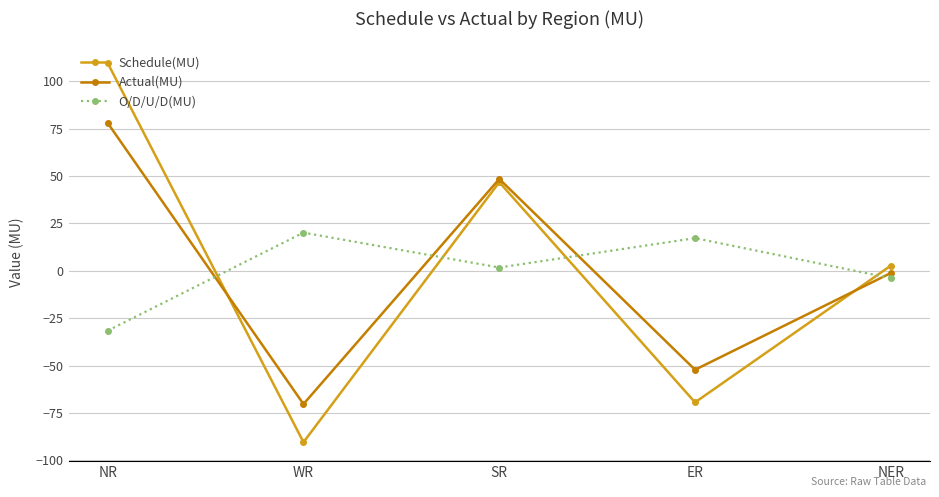

What is the value of the Actual(MU) point at the 3rd from the left?

48.4